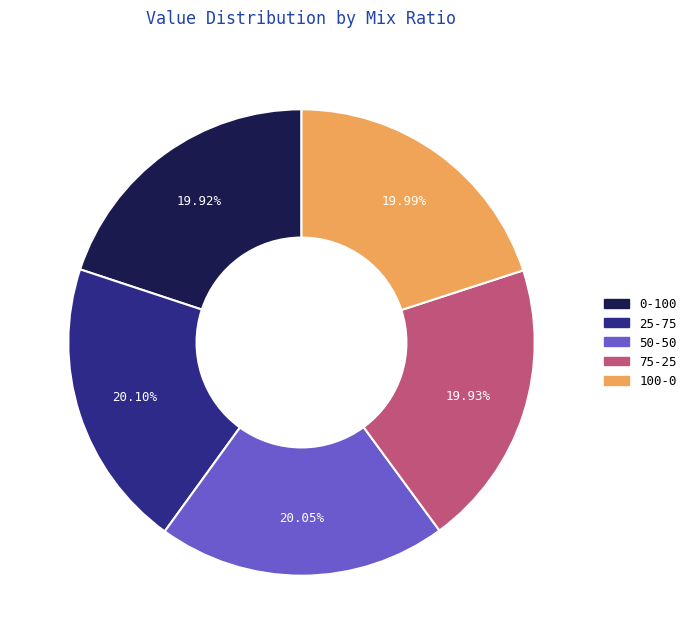

Do 75-25 and 25-75 together represent more than half of the pie?

No